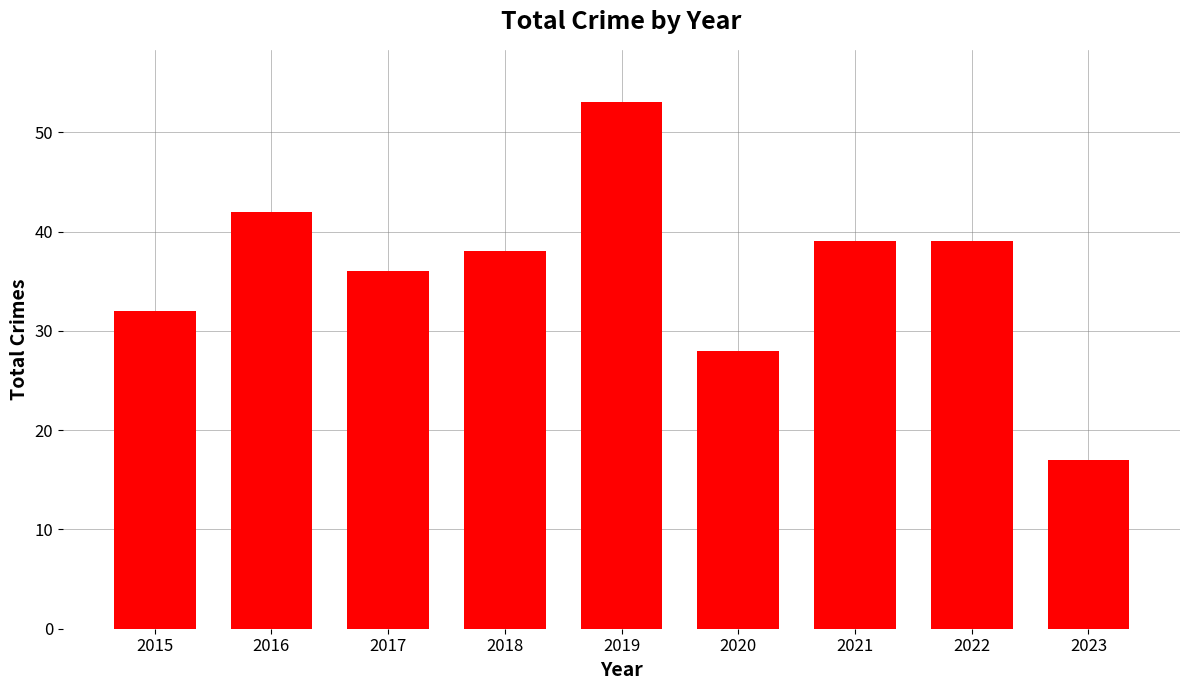

What is the sum of the values at 2015 and 2016?

74